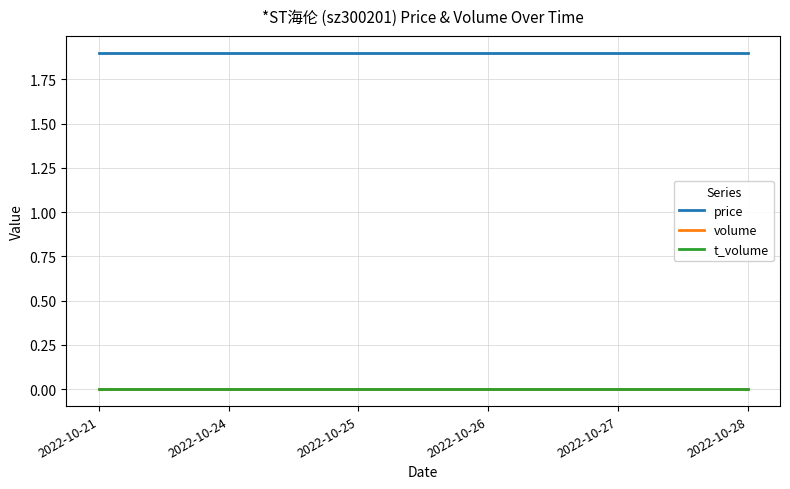

The price series shows 1.1 at 2022-10-26. True or false?

False